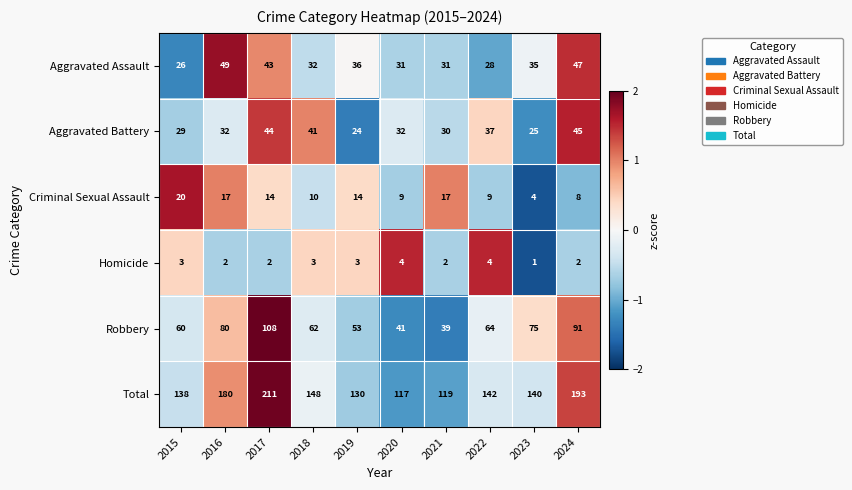

At which category is the sum across all series the highest?

2017